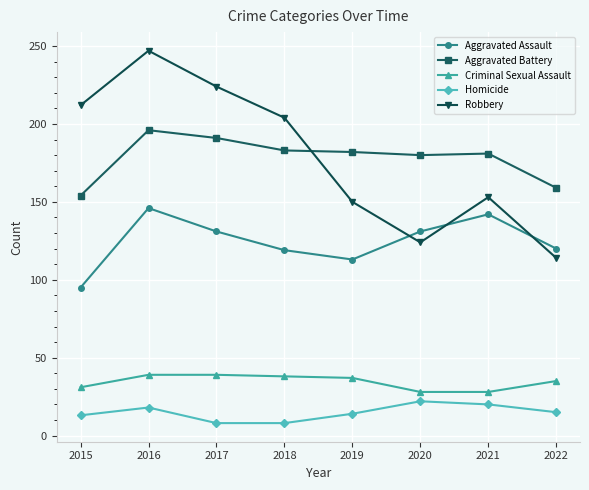

True or false: Aggravated Assault has a value of 146 at 2016.

True